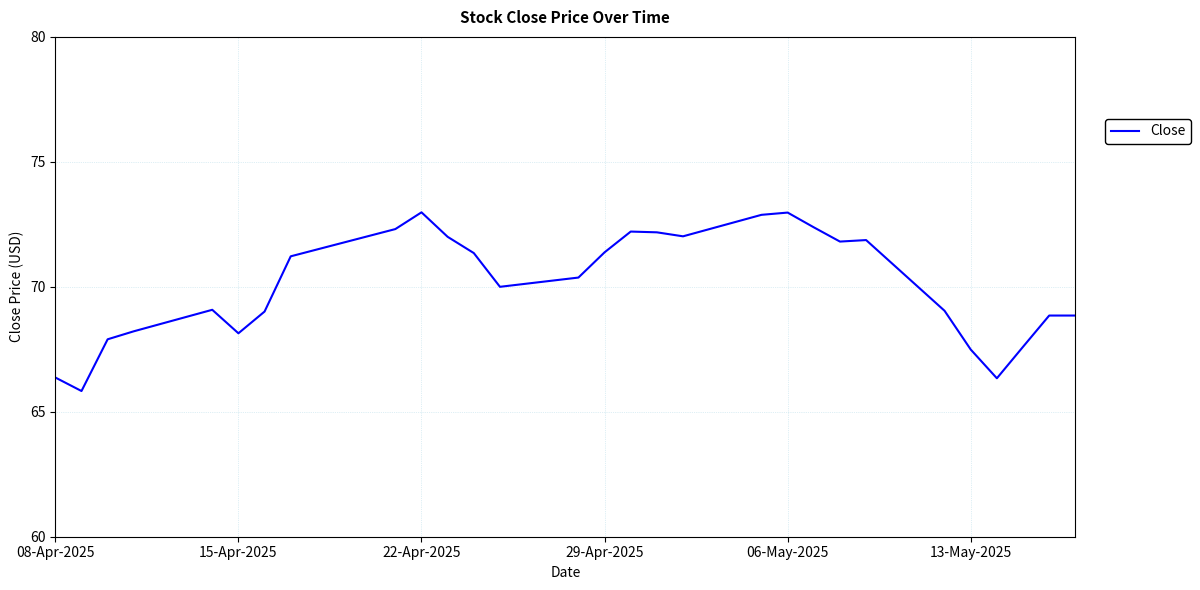

What is the greatest value displayed?

73.0